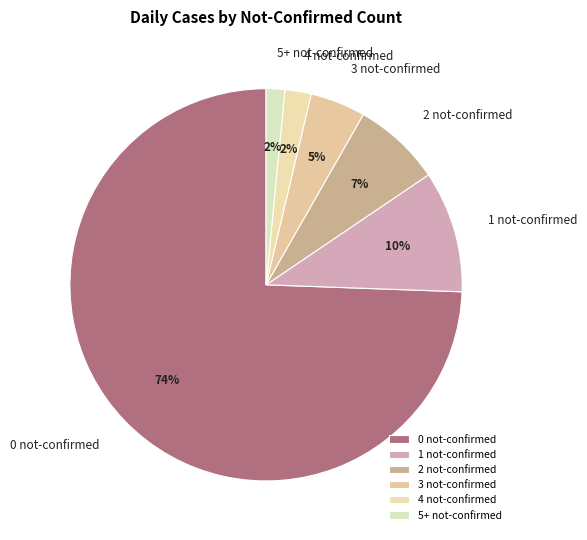

How many segments does this pie chart have?

6